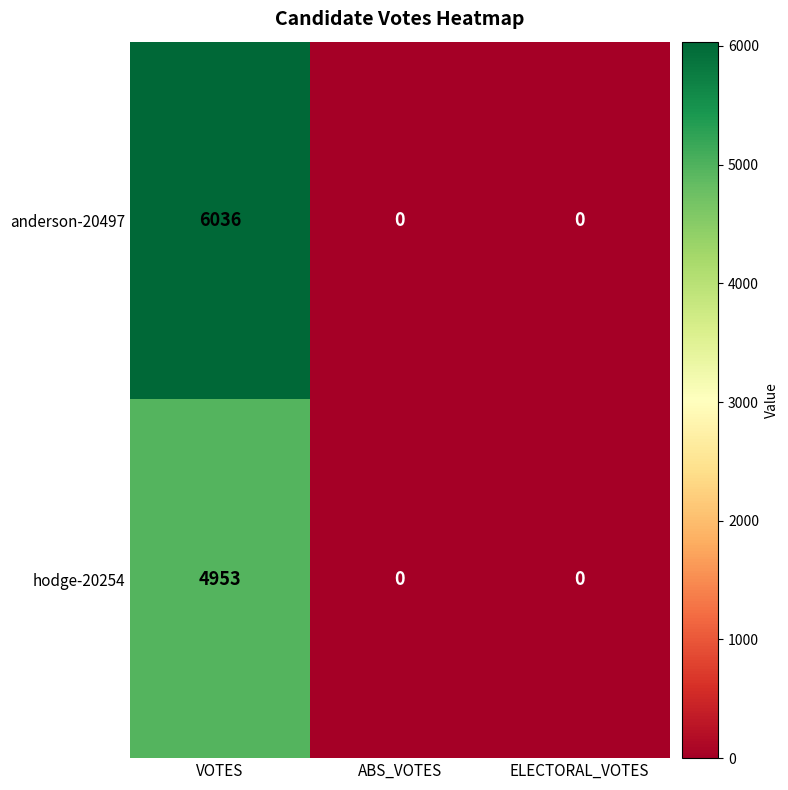

At how many categories does at least one series exceed 5555?

1